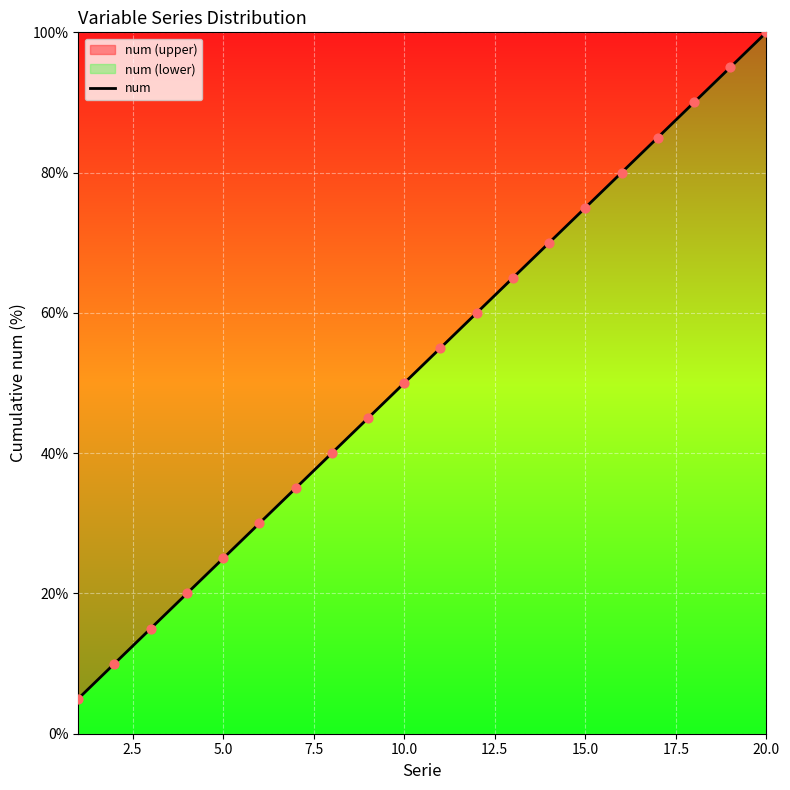

Which category has the highest value across all series?

20.0